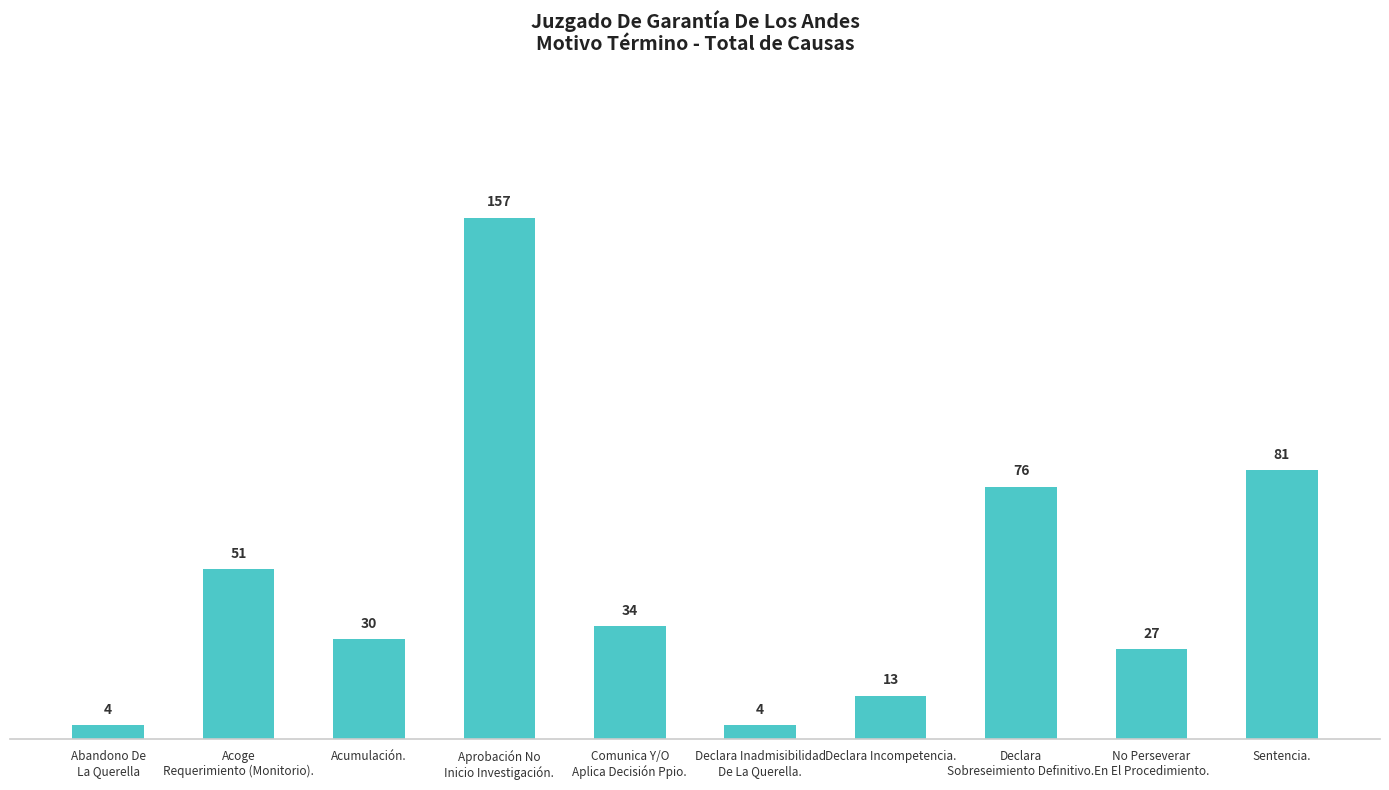

What is the ratio of the value at Comunica Y/O
Aplica Decisión Ppio. to the value at Declara Inadmisibilidad
De La Querella.?

8.5